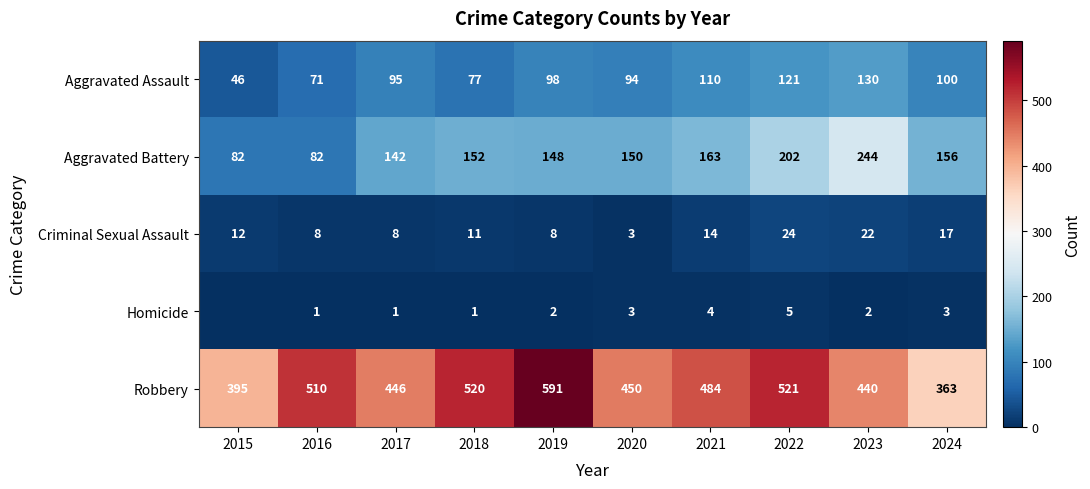

Rank the categories by Aggravated Assault value from highest to lowest.

2023, 2022, 2021, 2024, 2019, 2017, 2020, 2018, 2016, 2015